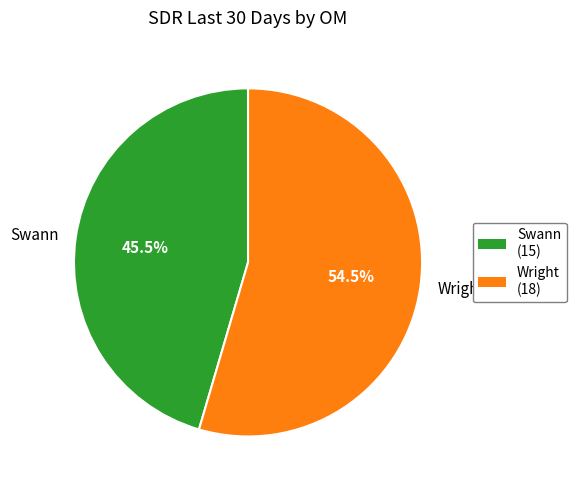

Which slice is the largest?

Wright